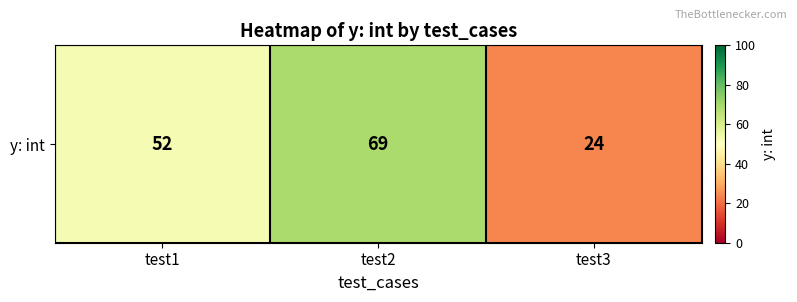

Reading left to right, transcribe all the data shown in this chart.

52	69	24